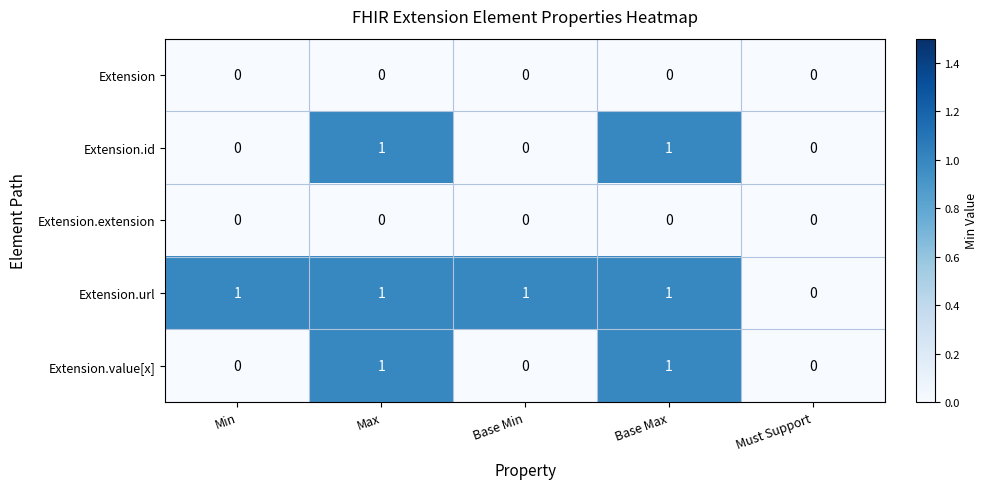

Which series has the largest total across all categories?

Extension.url